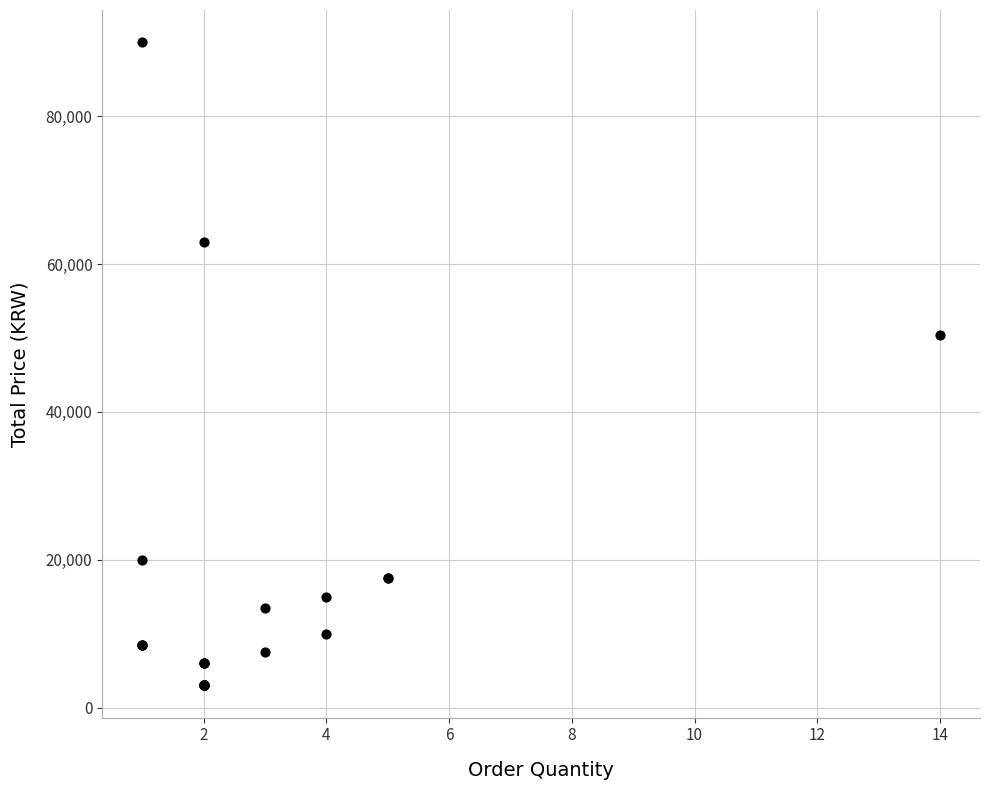

What Y value in the scatter plot is closest to 46500?

50400